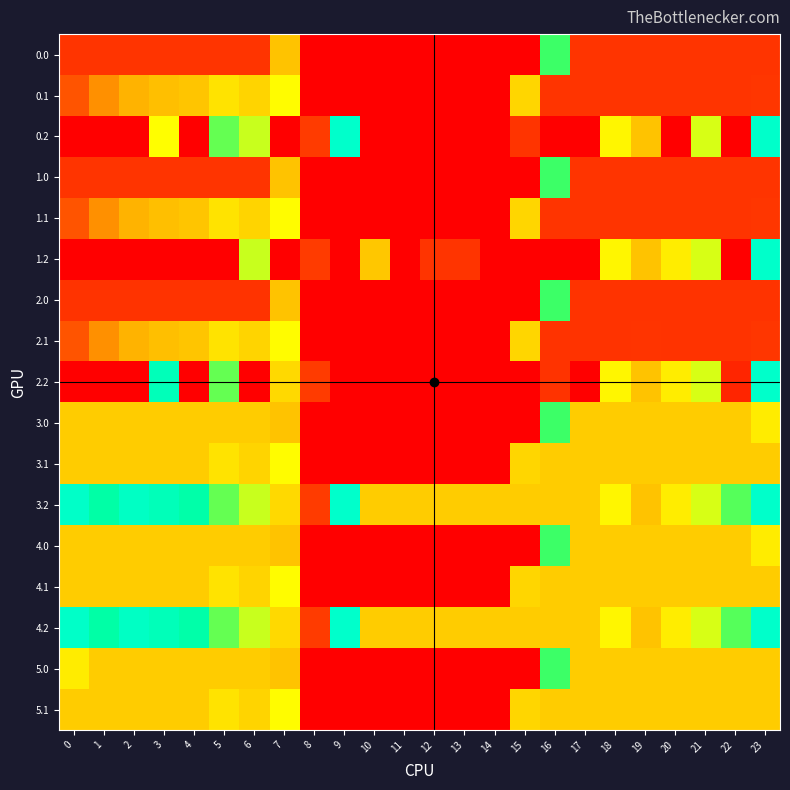

What is the spread (max minus min) of values at 3?

401.0